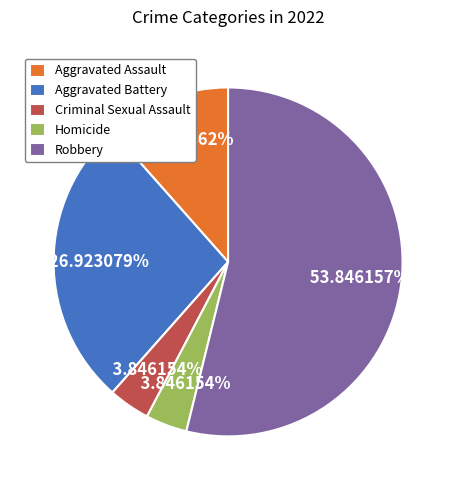

To the nearest percent, what is the difference between the largest and smallest slice percentages?

50%